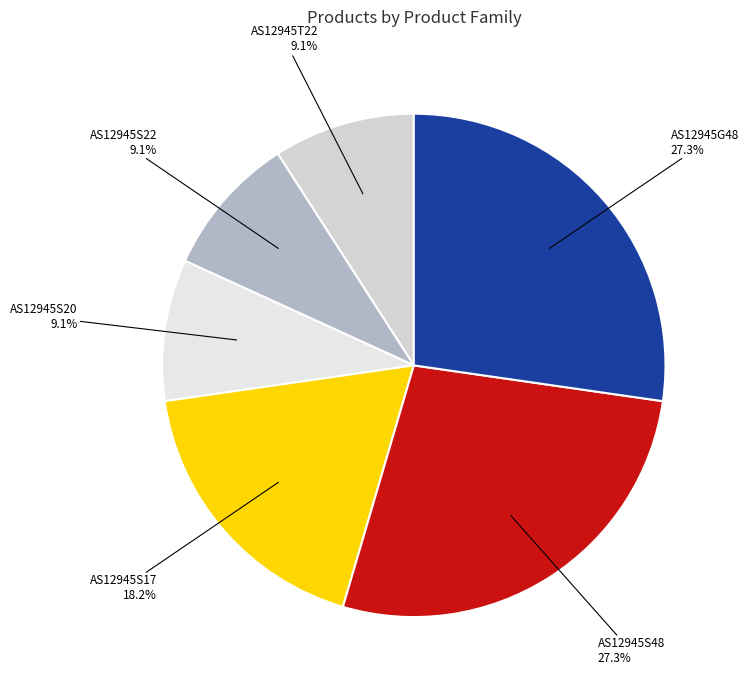

How many slices are in this pie chart?

6